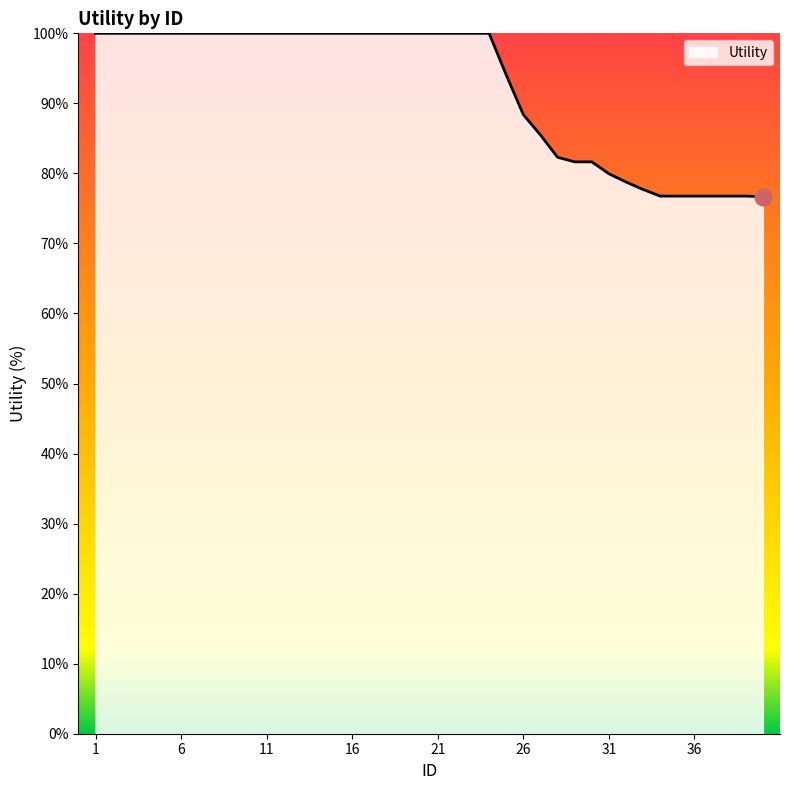

What is the maximum value shown in the chart?

100.0